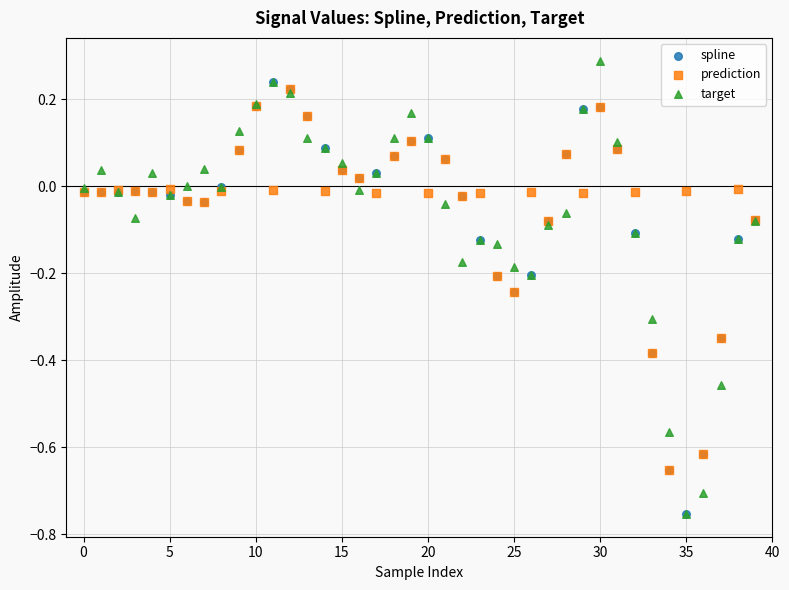

Which series contains the highest Y value?

target